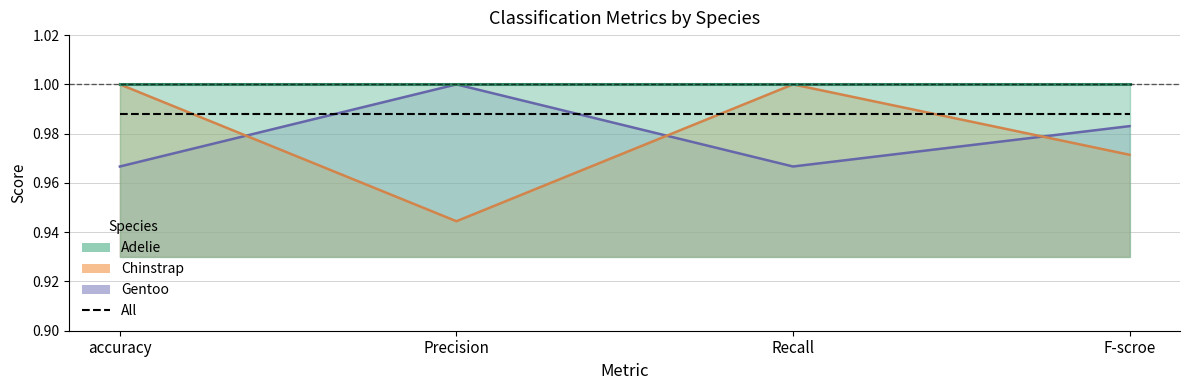

Where is Chinstrap nearest to the value 0?

Precision